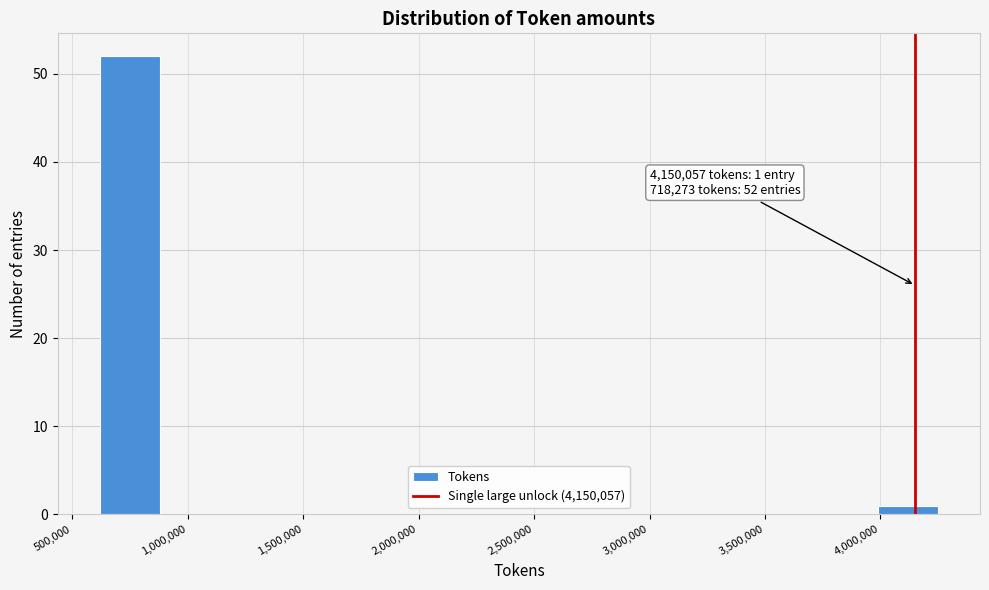

Which range on the x-axis has the tallest bar?

600000 to 900000